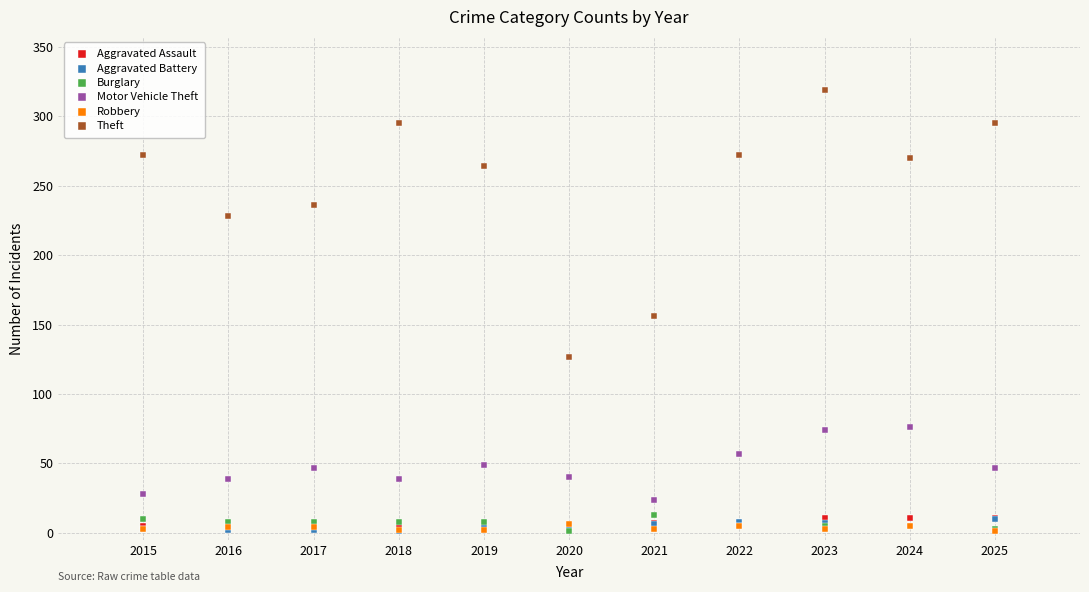

Which series contains the highest Y value?

Theft